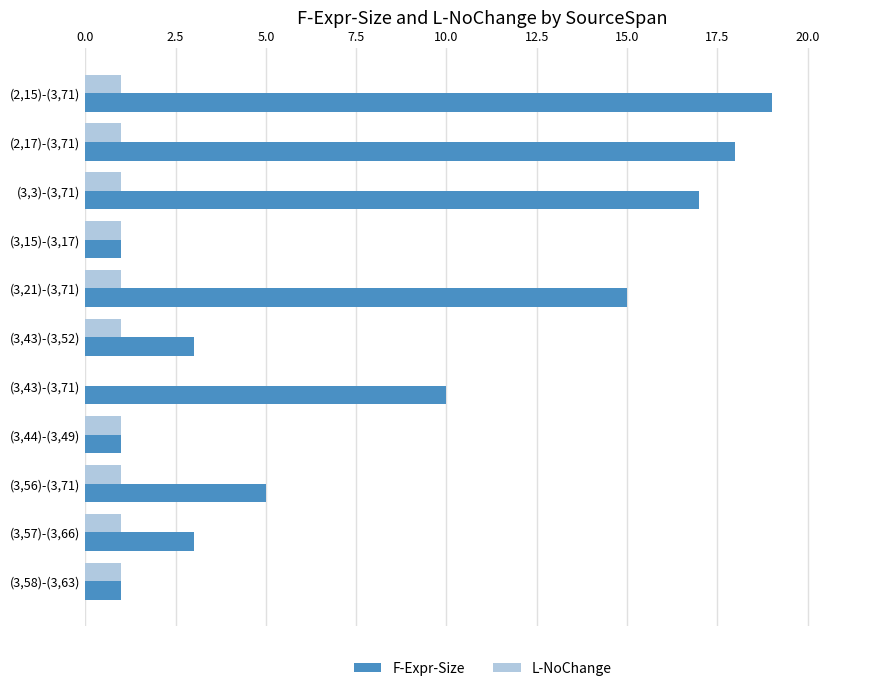

What is the sum of all L-NoChange values?

10